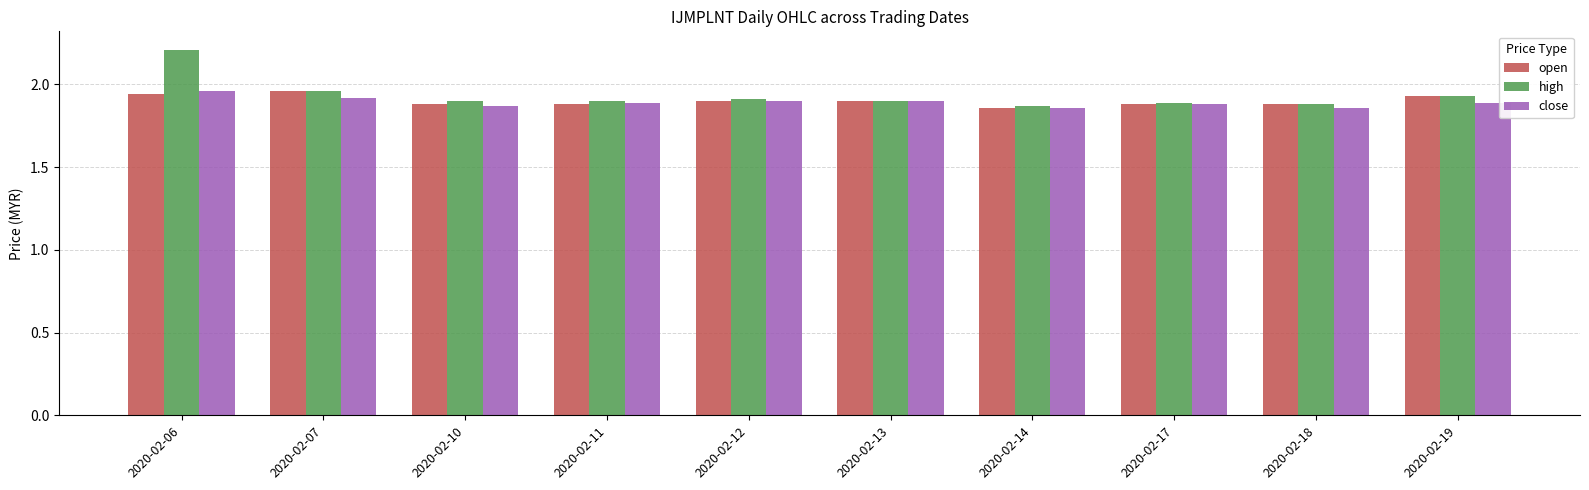

Are the bars horizontal?

No